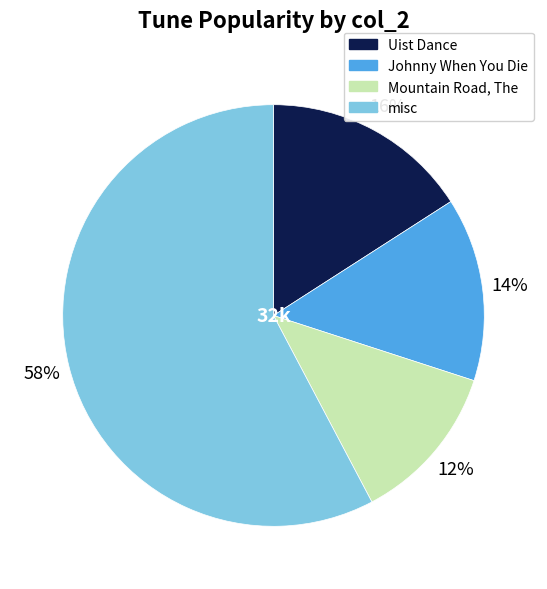

To the nearest percent, what is the average slice percentage?

25%